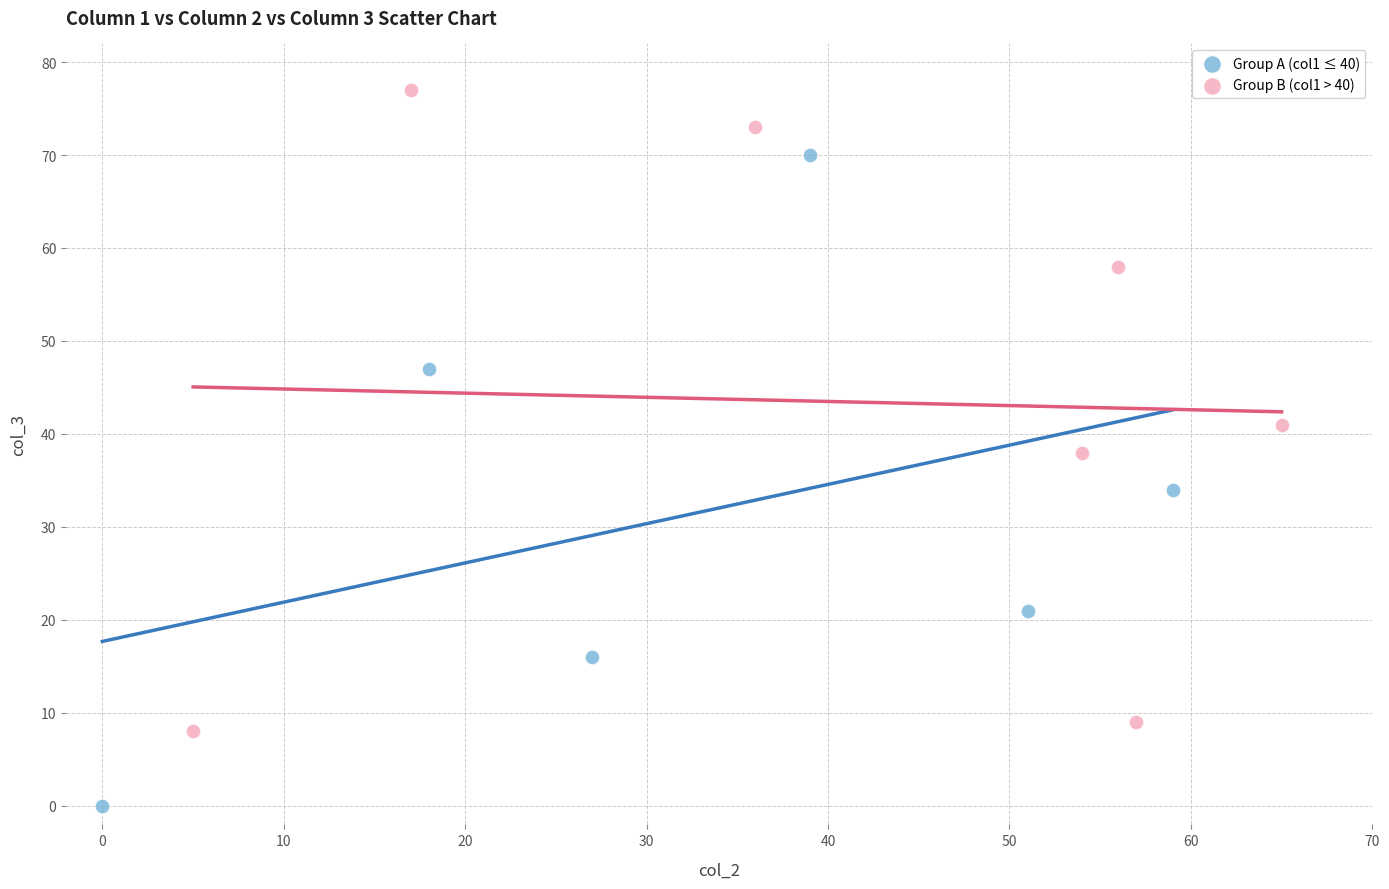

What are all the series names shown in the legend?

Group A (col1 ≤ 40), Group B (col1 > 40)